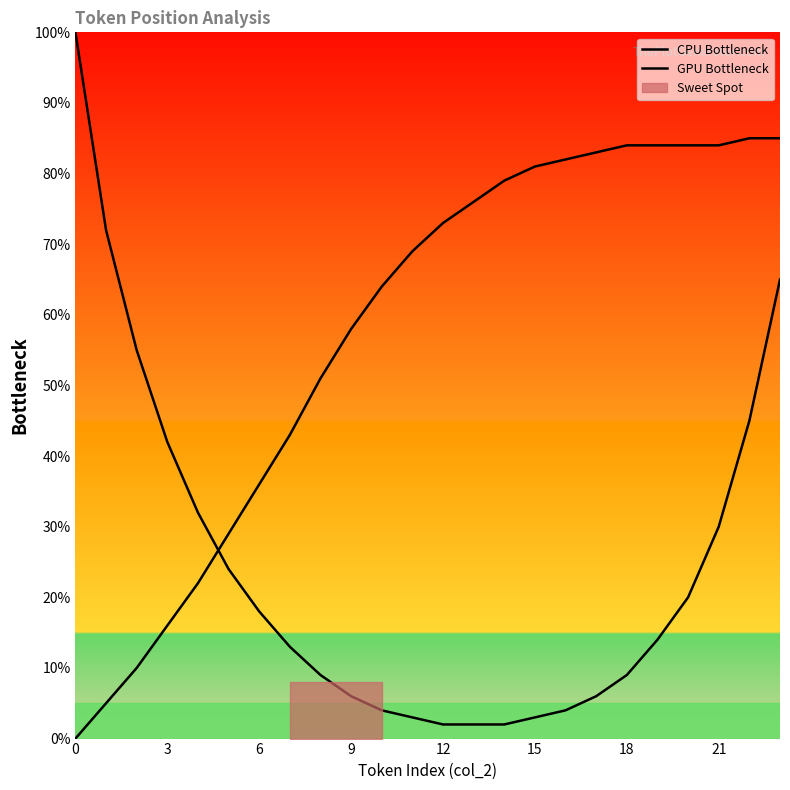

How many times do CPU Bottleneck and GPU Bottleneck cross each other?

1